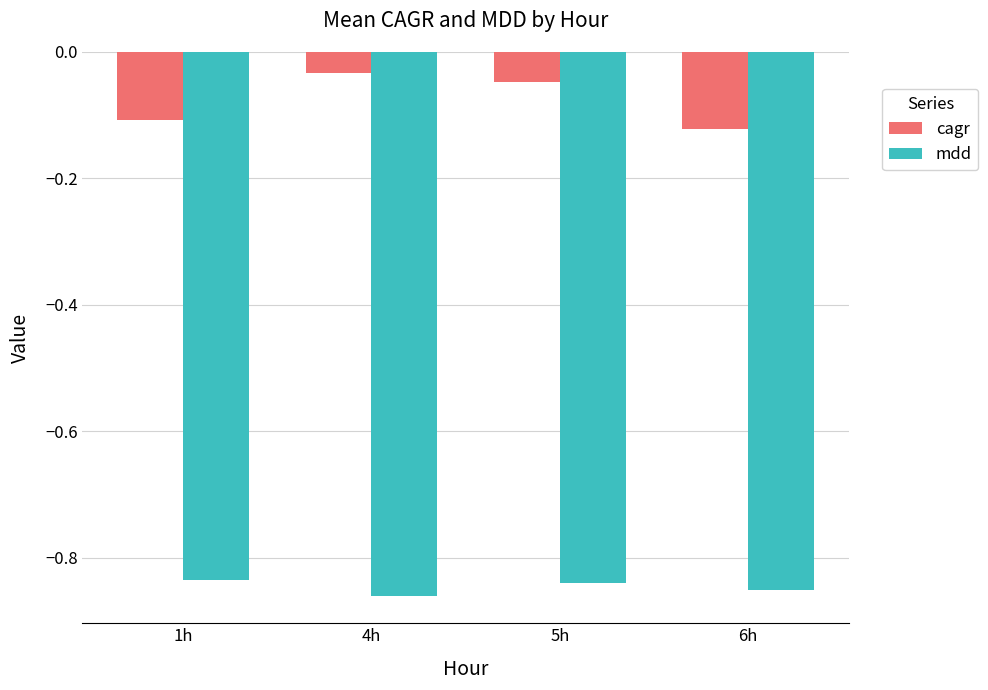

What are all the series names shown in the legend?

cagr, mdd